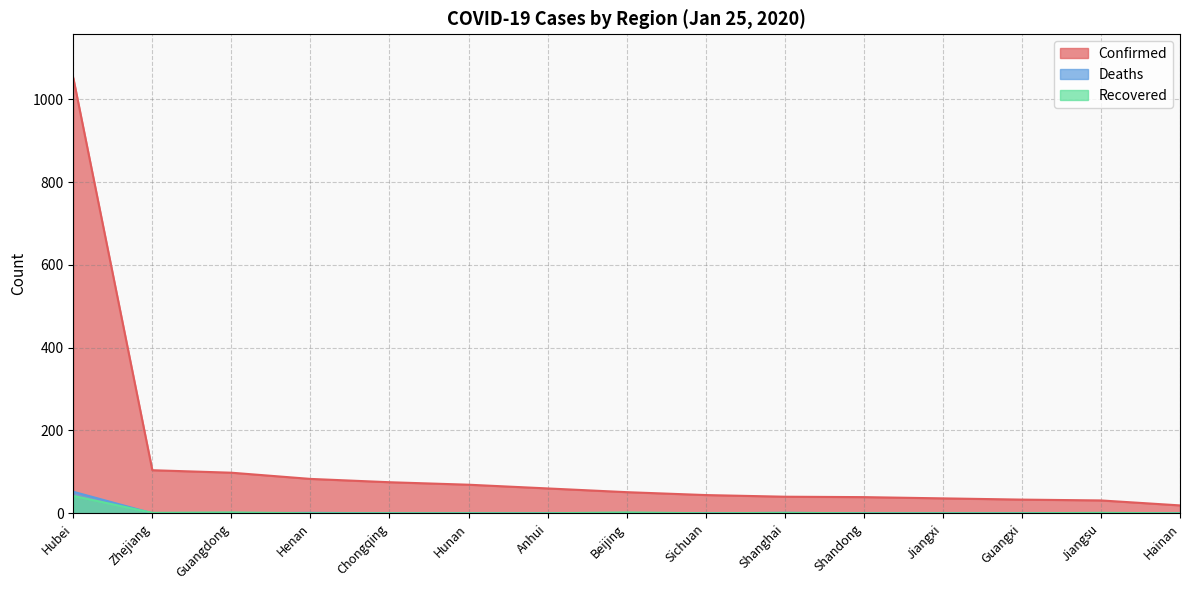

Does the chart have visible grid lines?

Yes